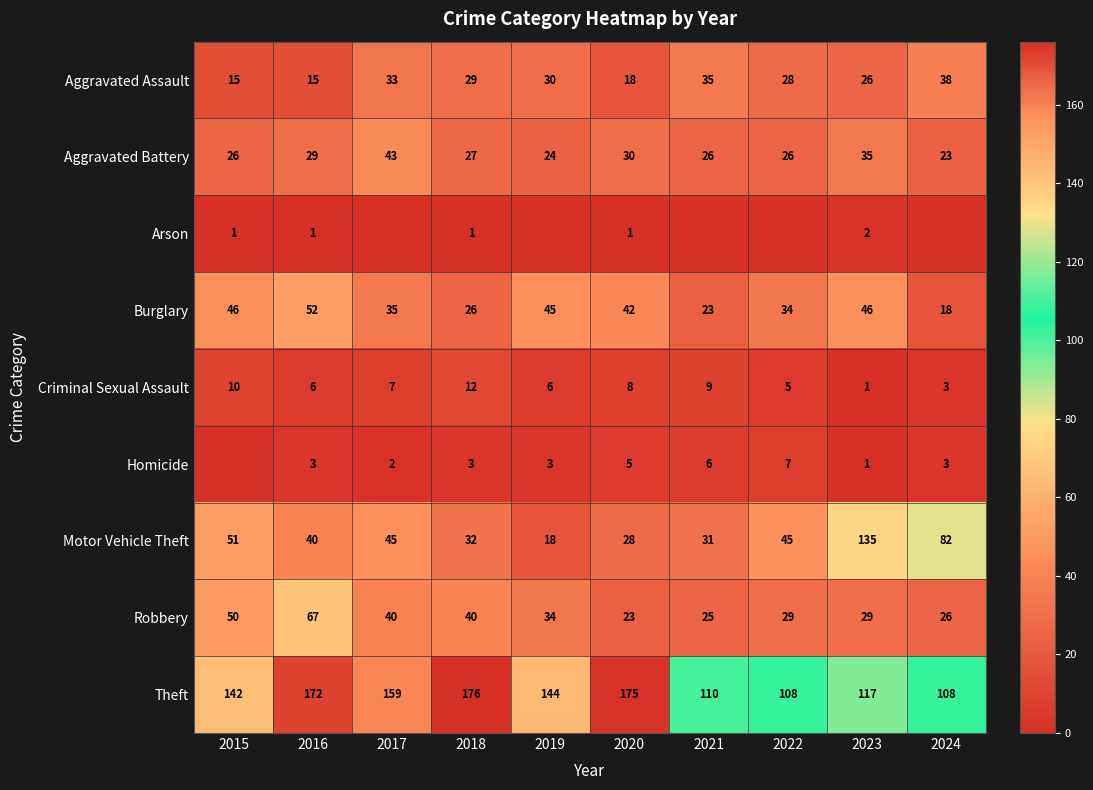

What value does the Motor Vehicle Theft series have at 2018, to the nearest 10?

30